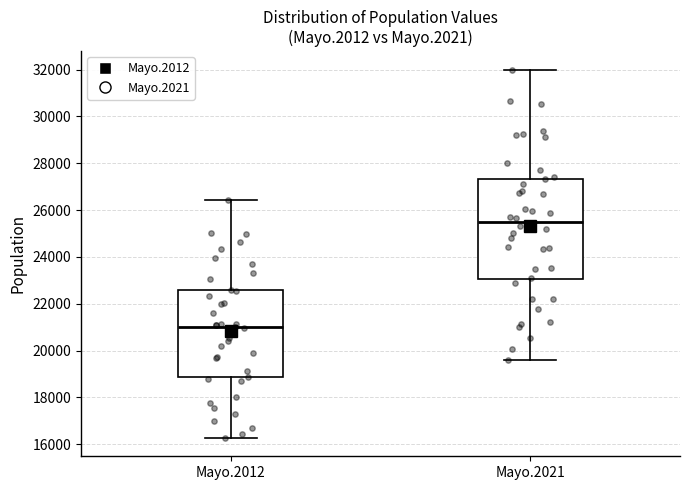

Reading left to right, transcribe this box plot: for each box, give where its median line is, the range the box spans, and where its two whiskers end, as read against the y-axis. The values are not printed on the chart, so give them approximately, as read against the axis.

Mayo.2012: median 21000, box 18800 to 22600, whiskers 16200 to 26400
Mayo.2021: median 25400, box 23000 to 27400, whiskers 19600 to 32000